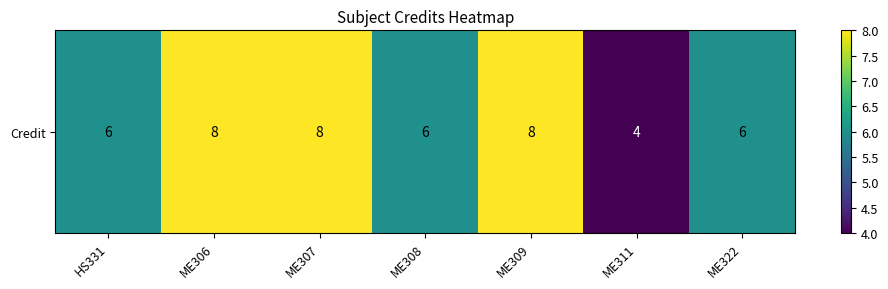

Reading right to left, what are all the values shown in this chart?

6	4	8	6	8	8	6